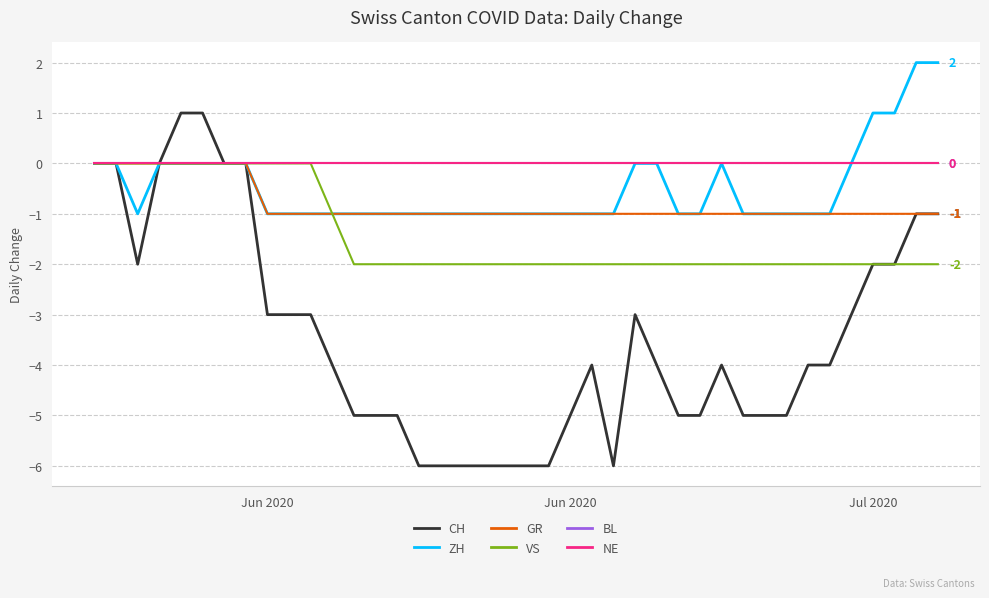

What is the minimum value shown in the chart?

-6